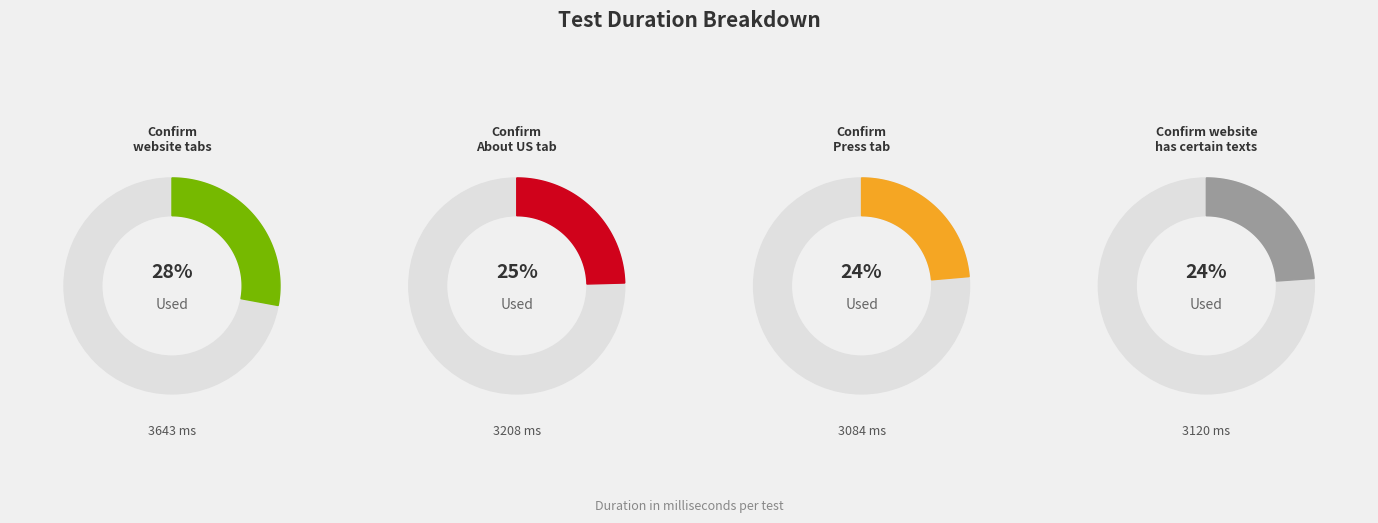

How many slices are in this pie chart?

4